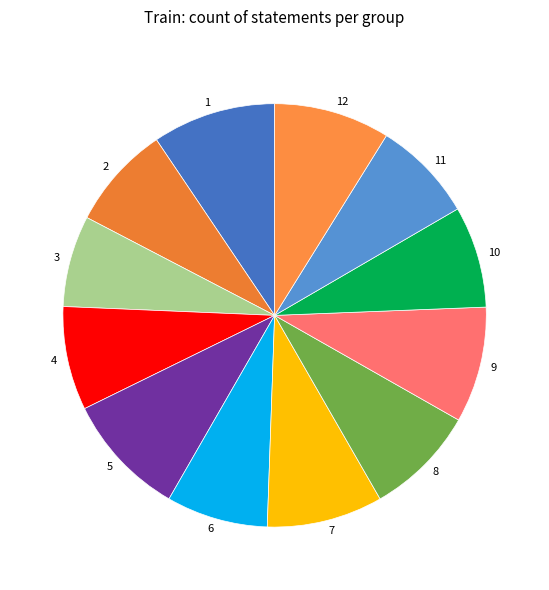

Does 7 account for over 50% of the chart?

No